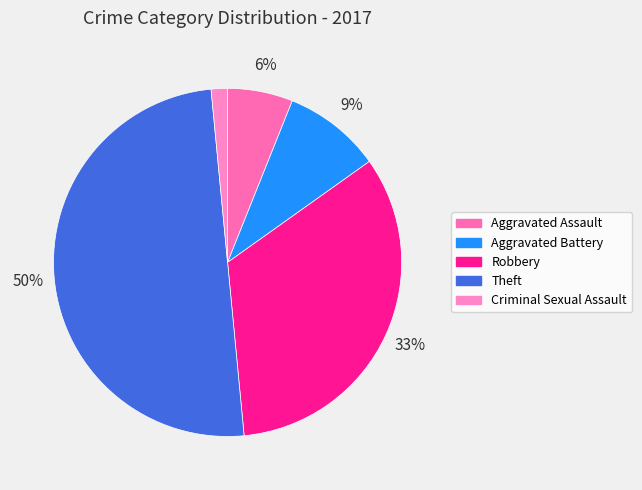

Which has a higher value, Aggravated Battery or Robbery?

Robbery